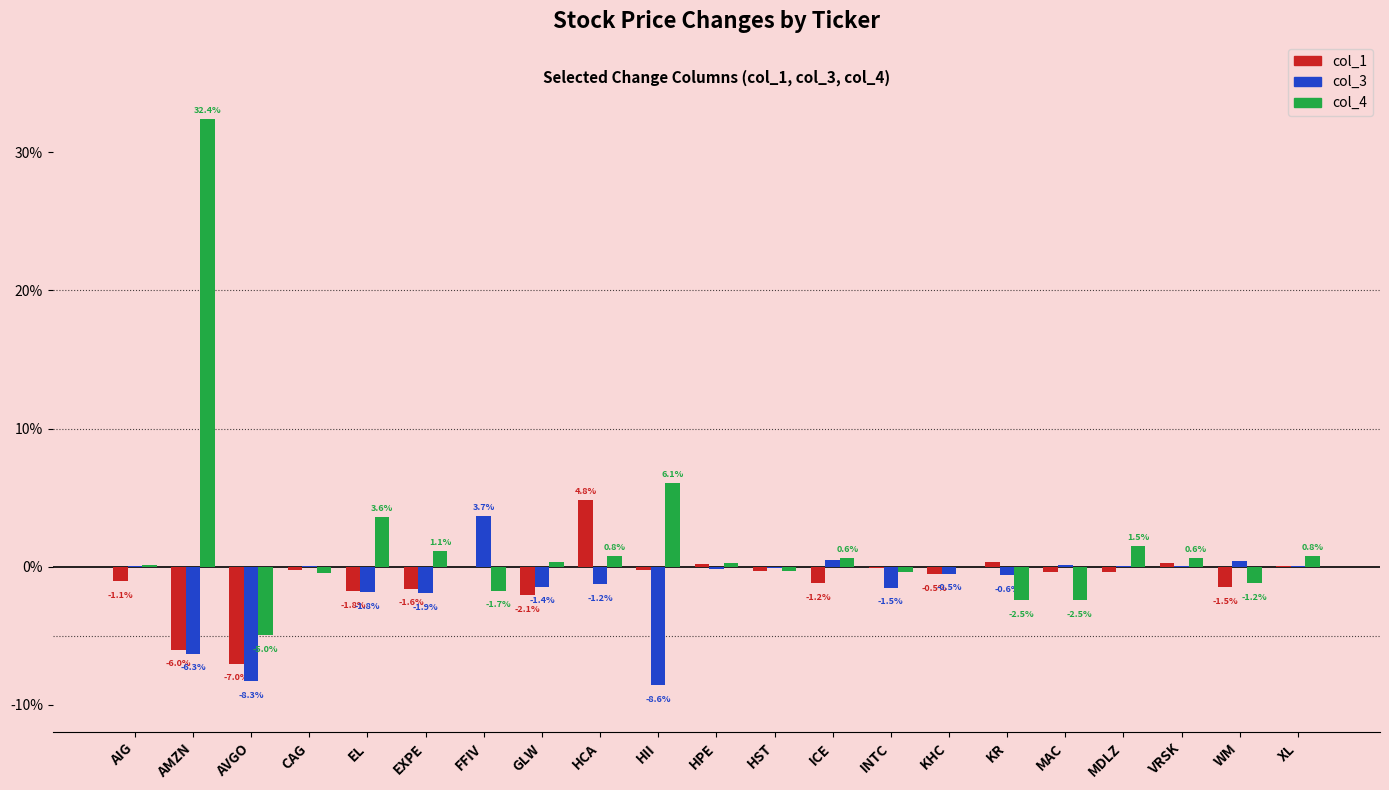

What is the spread (max minus min) of values at MDLZ?

1.9